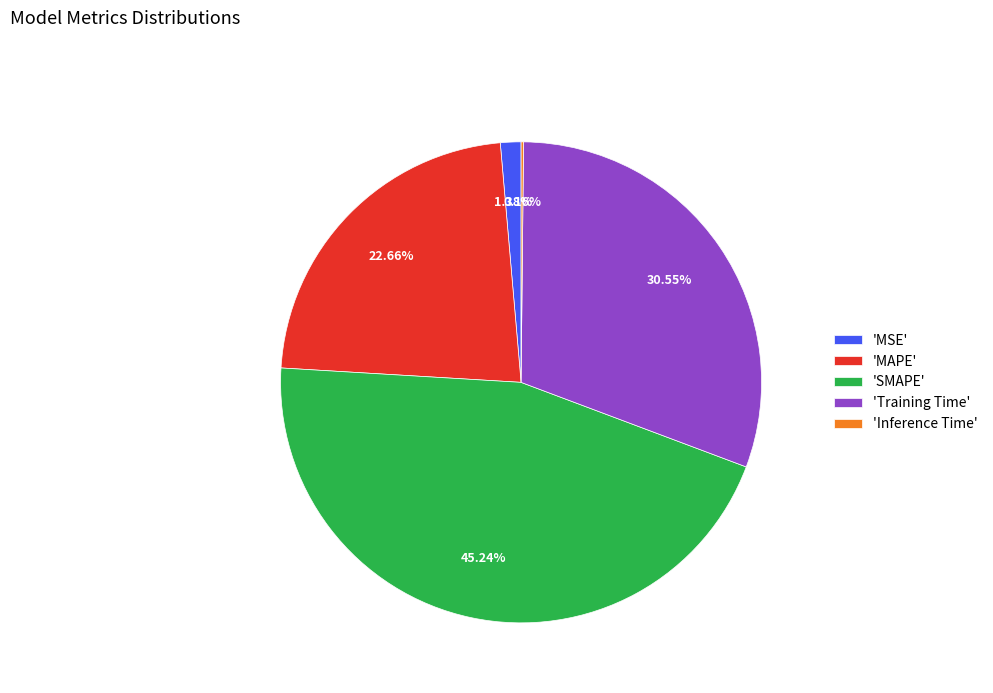

Which category has the biggest portion of the pie?

'SMAPE'